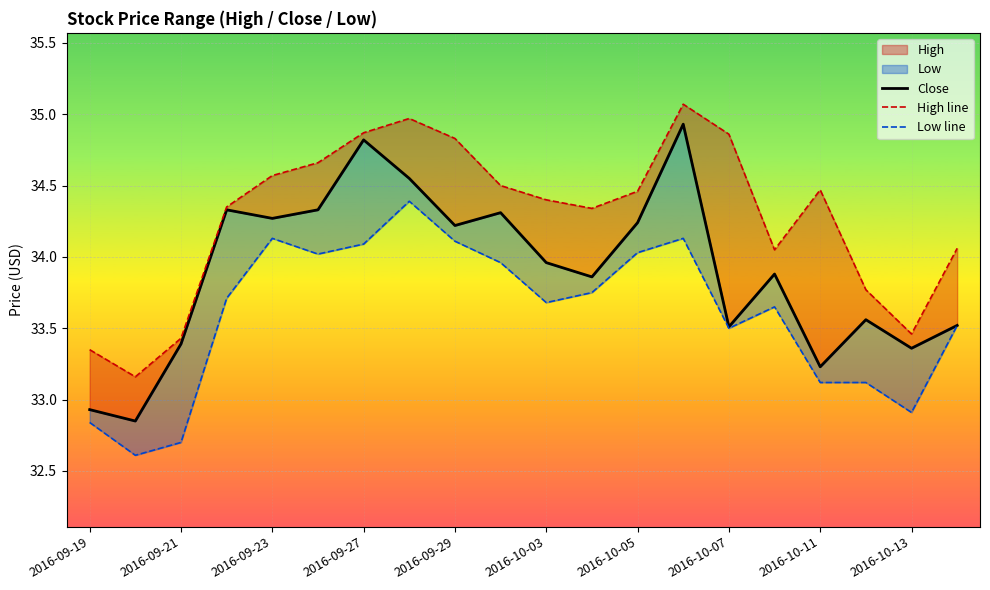

Which has a higher value, 2016-09-27 or 19?

2016-09-27